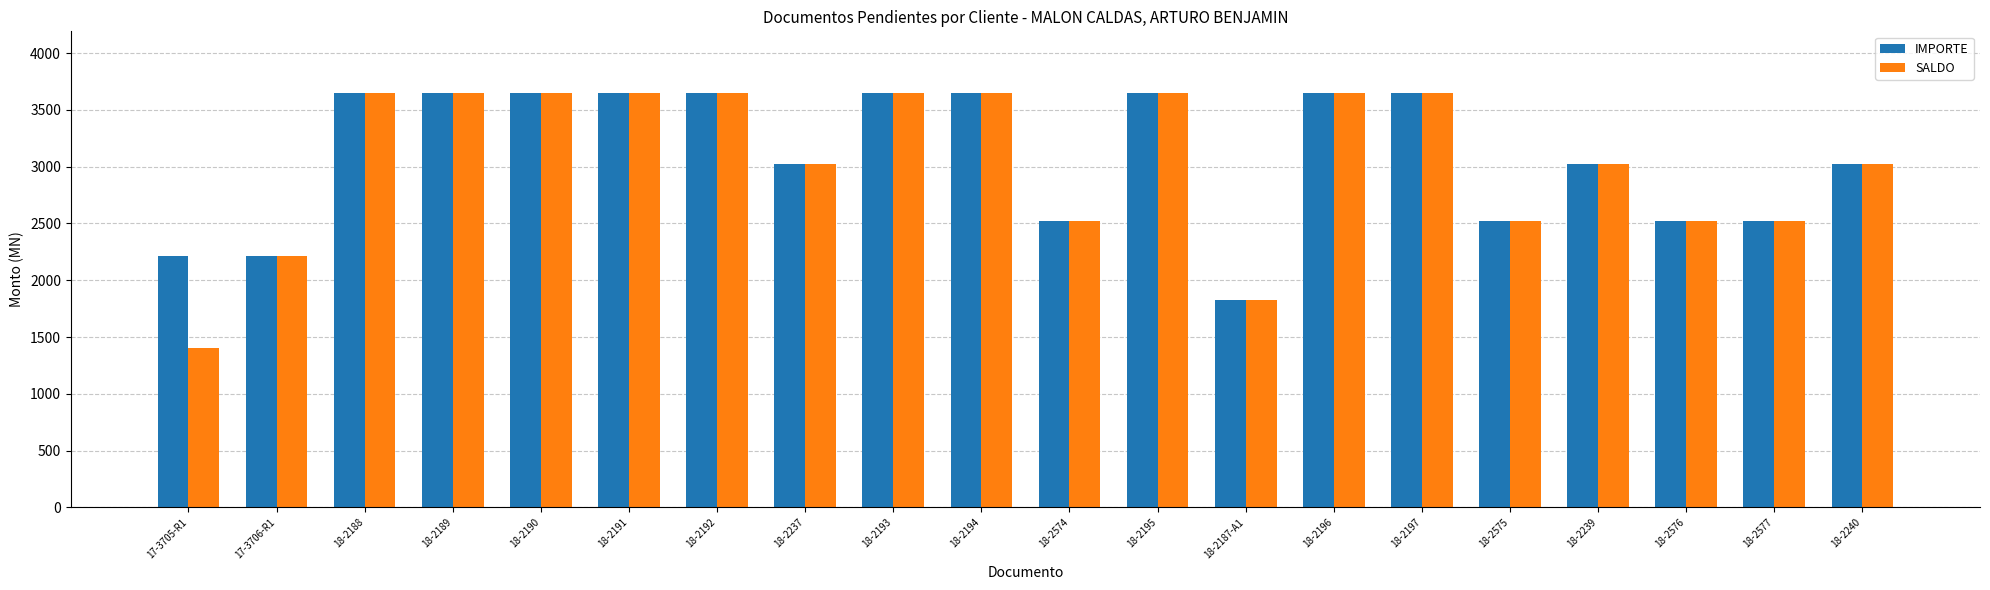

Which label corresponds to the smallest value in the chart?

17-3705-R1